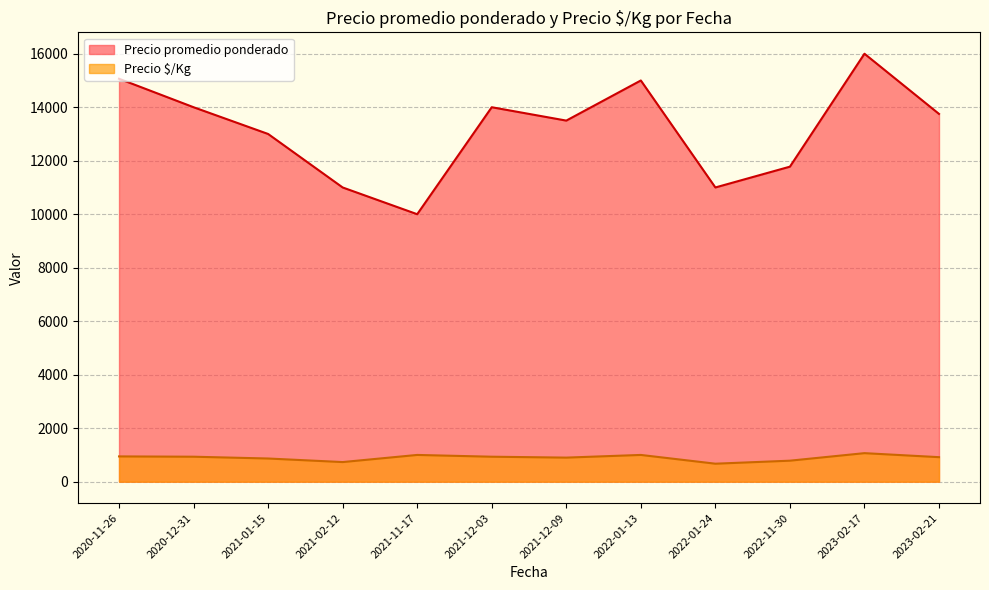

In Precio $/Kg, how many points are higher than both neighbors (excluding endpoints)?

3